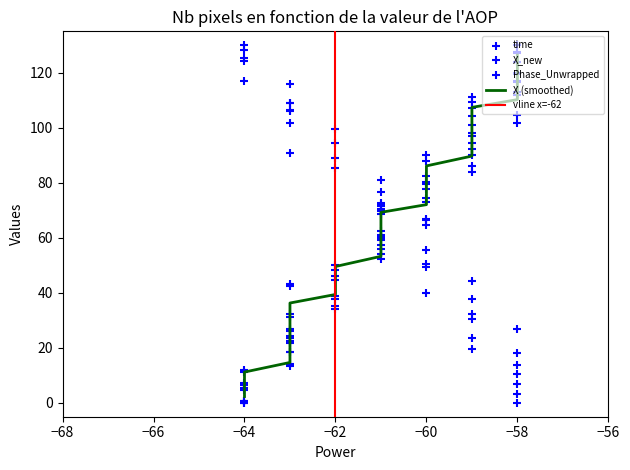

Which series has the largest Y range (max minus min)?

x